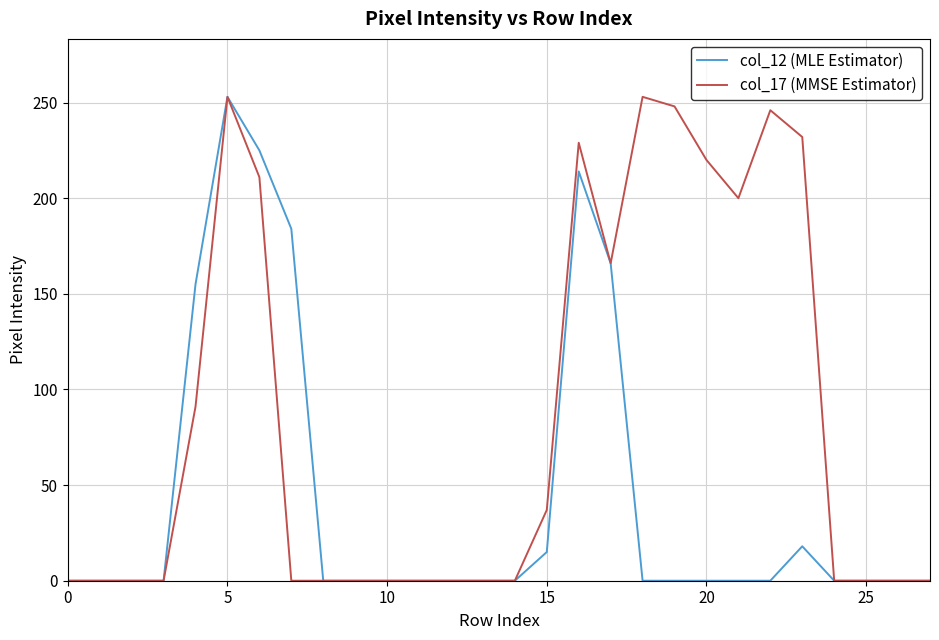

List the series in order of their overall mean, highest first.

col_17 (MMSE Estimator), col_12 (MLE Estimator)